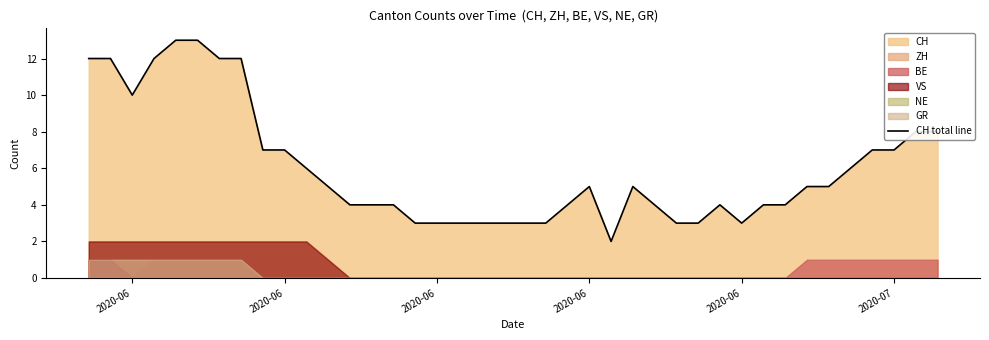

What is the sum of all values?

241